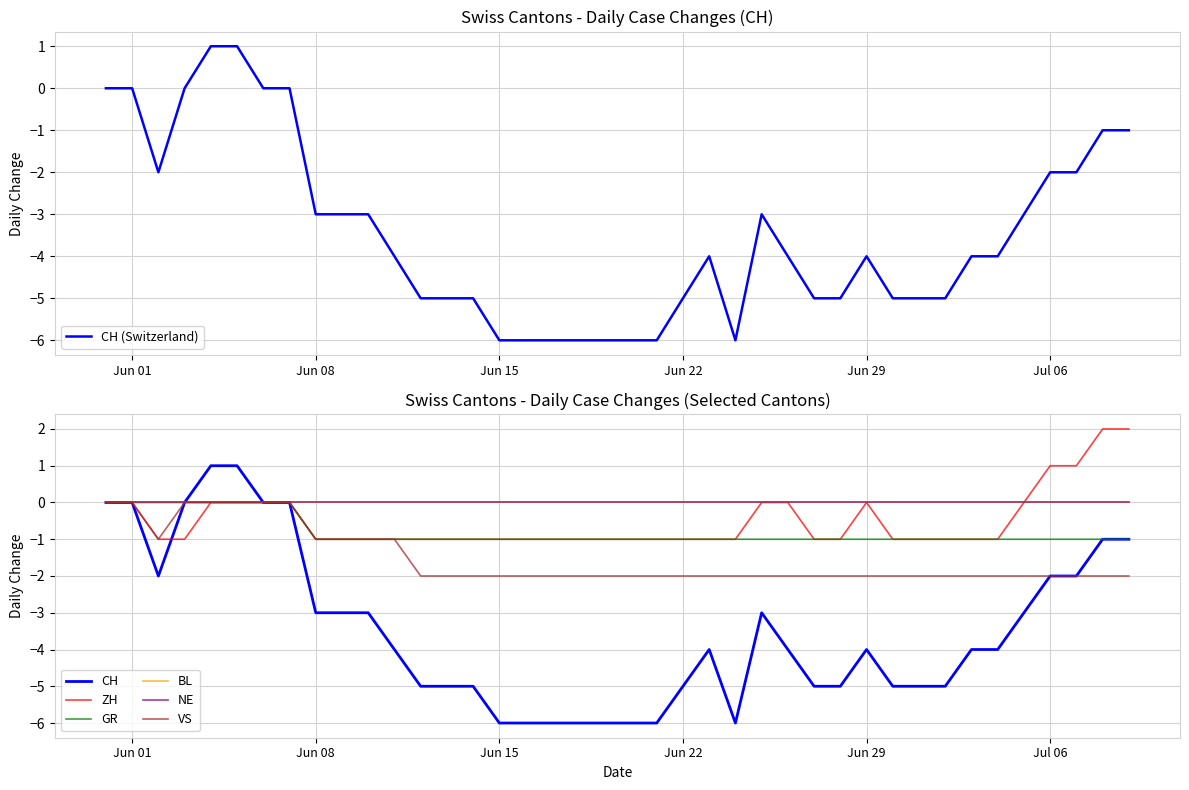

How many positive values does the CH series have?

2